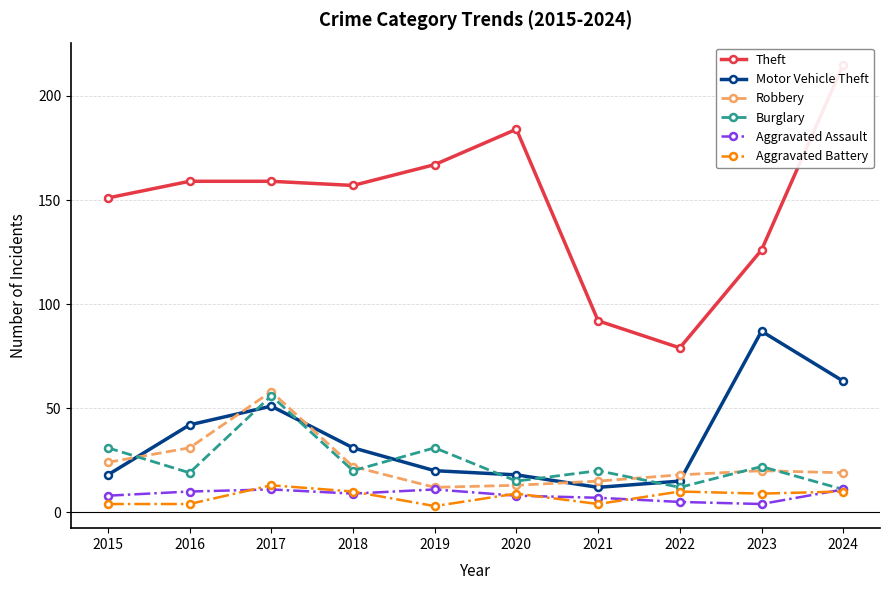

How many series are shown in this chart?

6